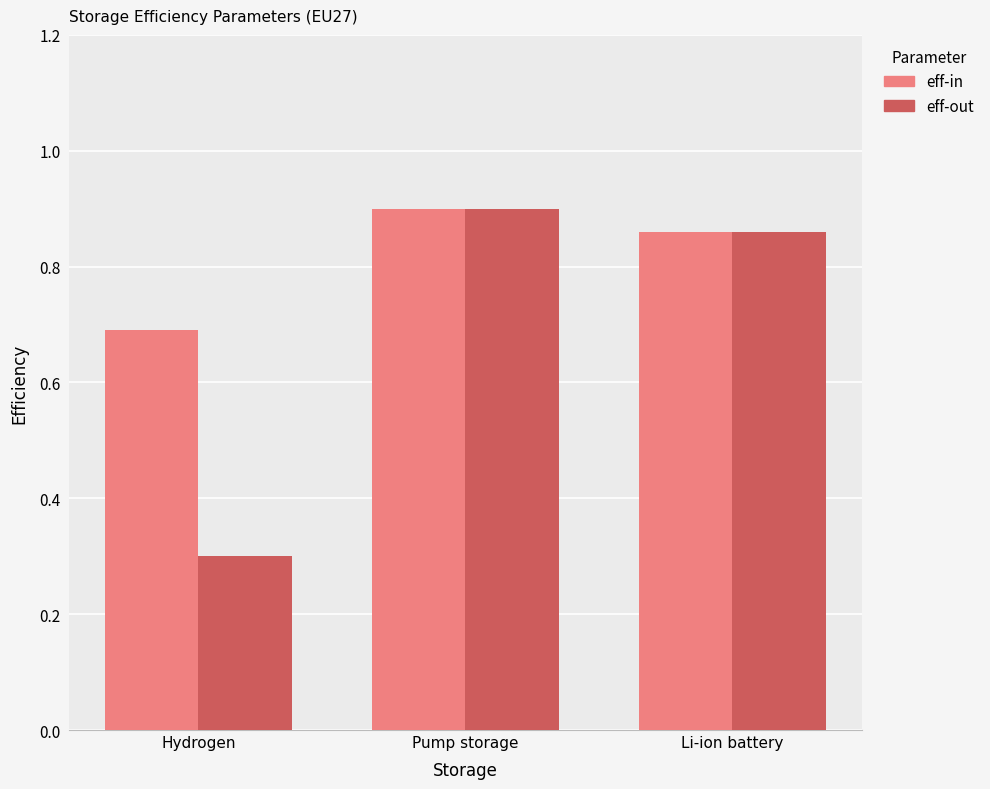

What is the approximate value of eff-in at Hydrogen?

0.7